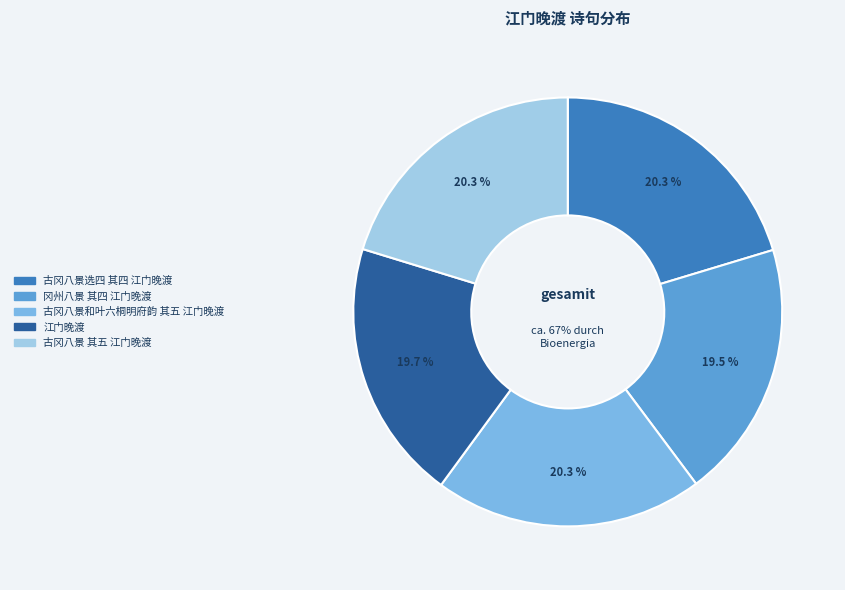

To the nearest percent, what is the difference between the largest and smallest slice percentages?

1%